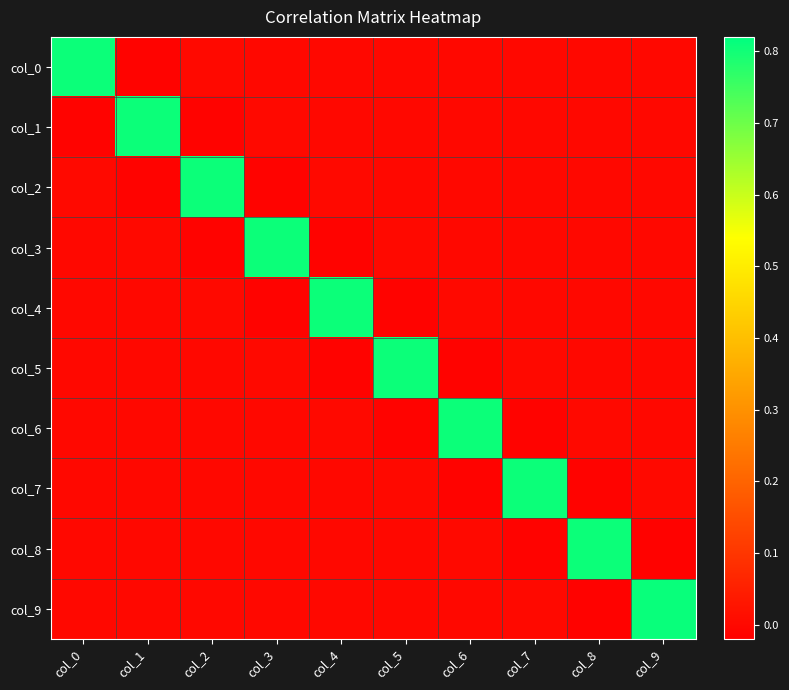

How many categories are shown in the chart?

10